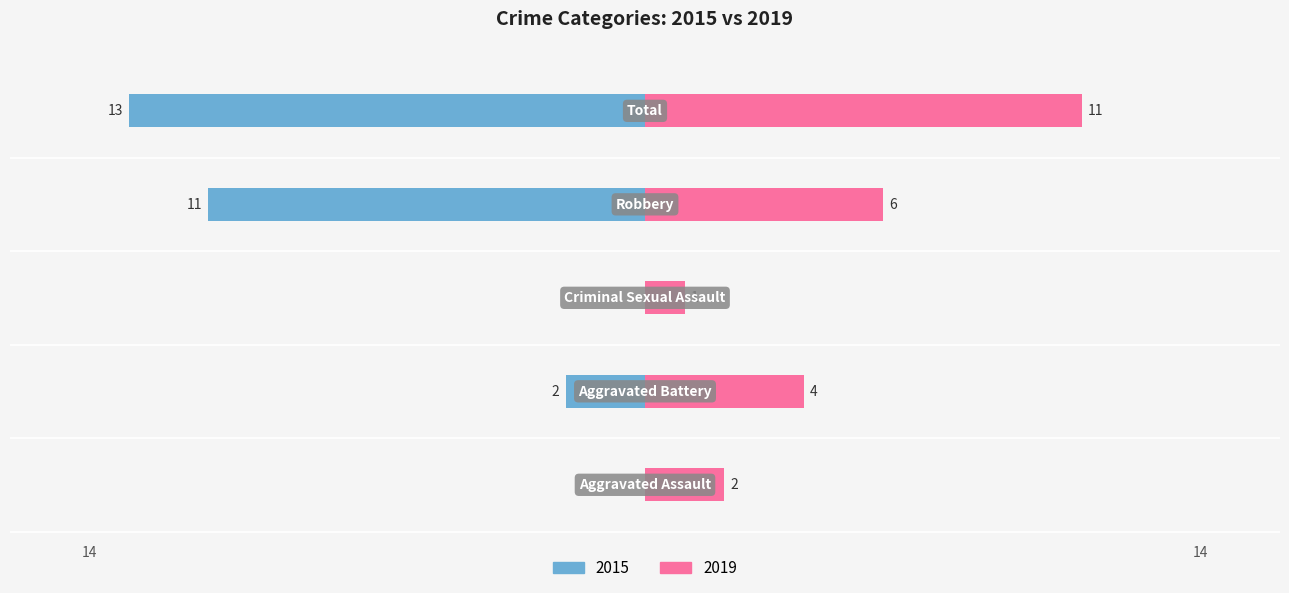

What is the maximum value for Right (Later Years)?

11